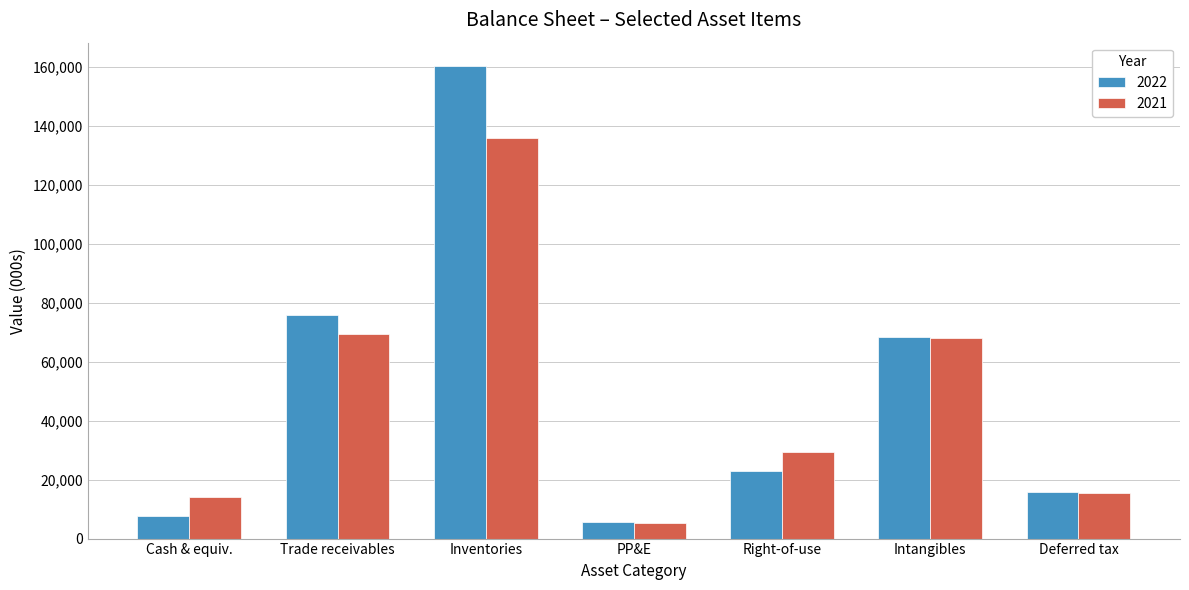

At how many categories does at least one series exceed 50750?

3